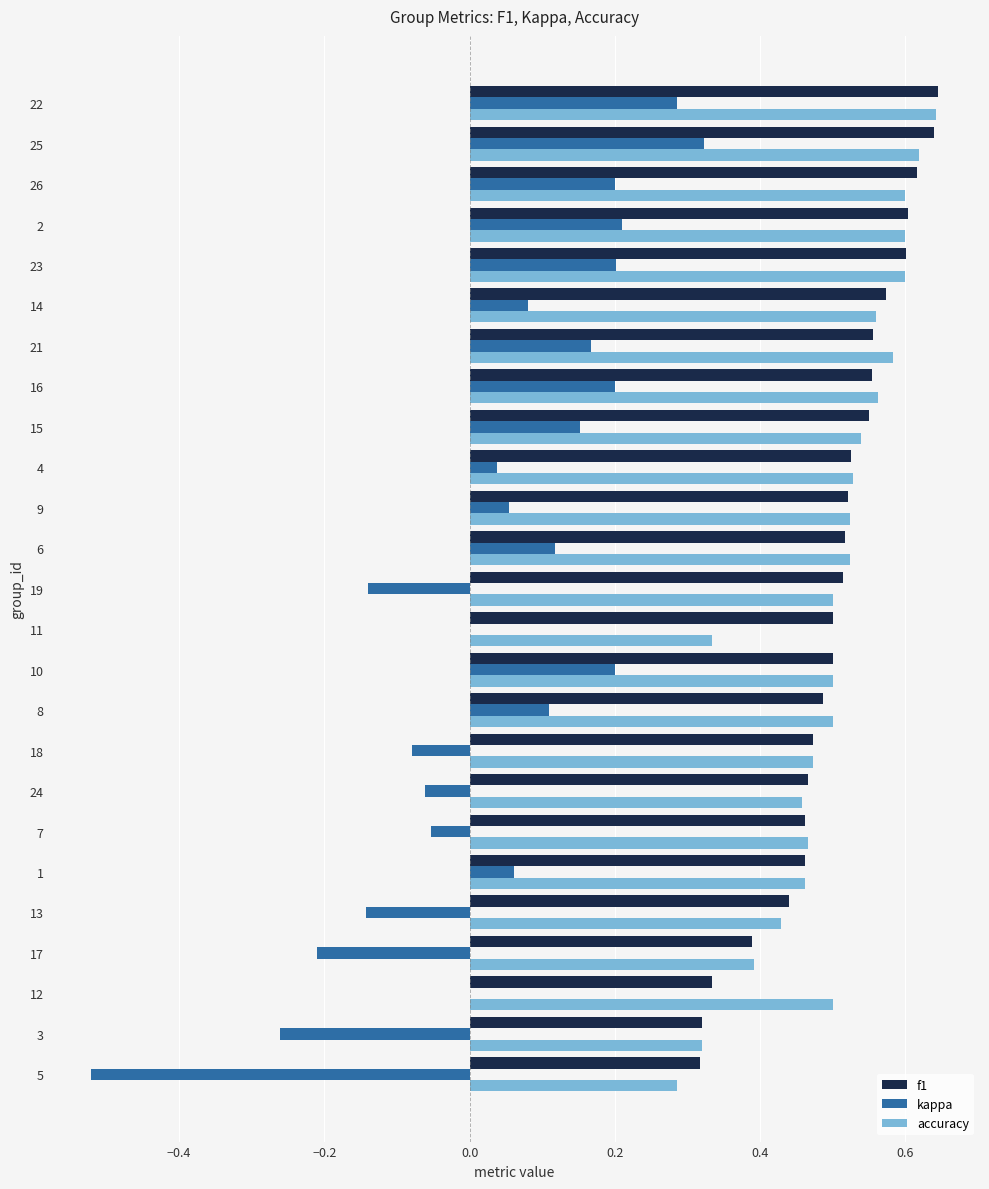

Is the value of kappa at 4 greater than the value of f1 at 10?

No